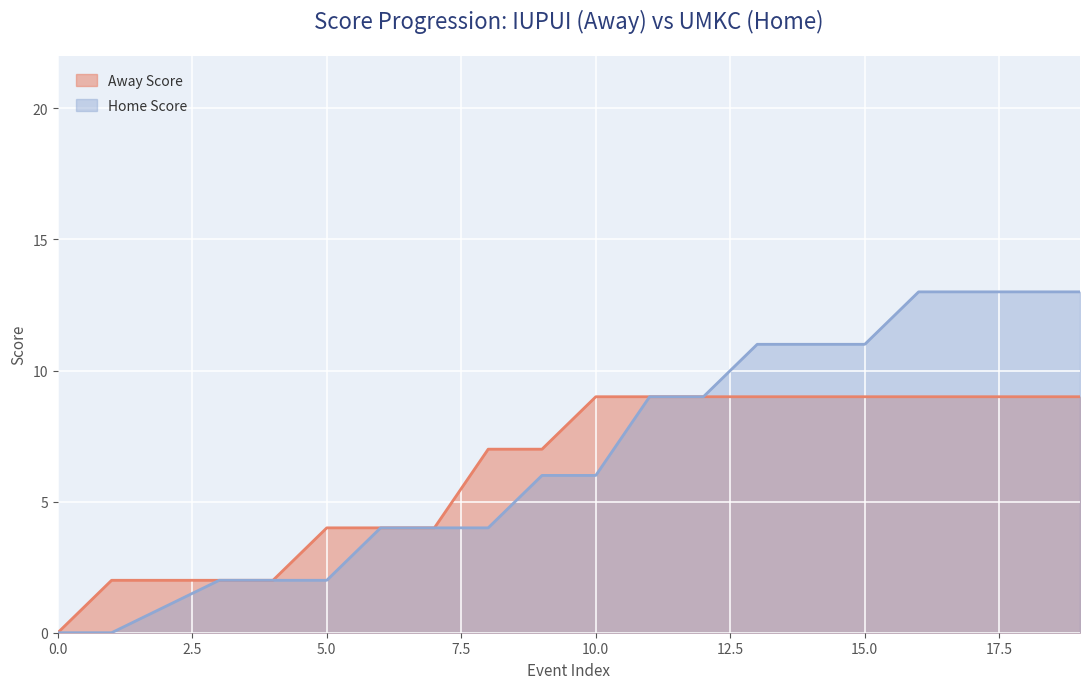

What is the maximum value for Away Score?

9